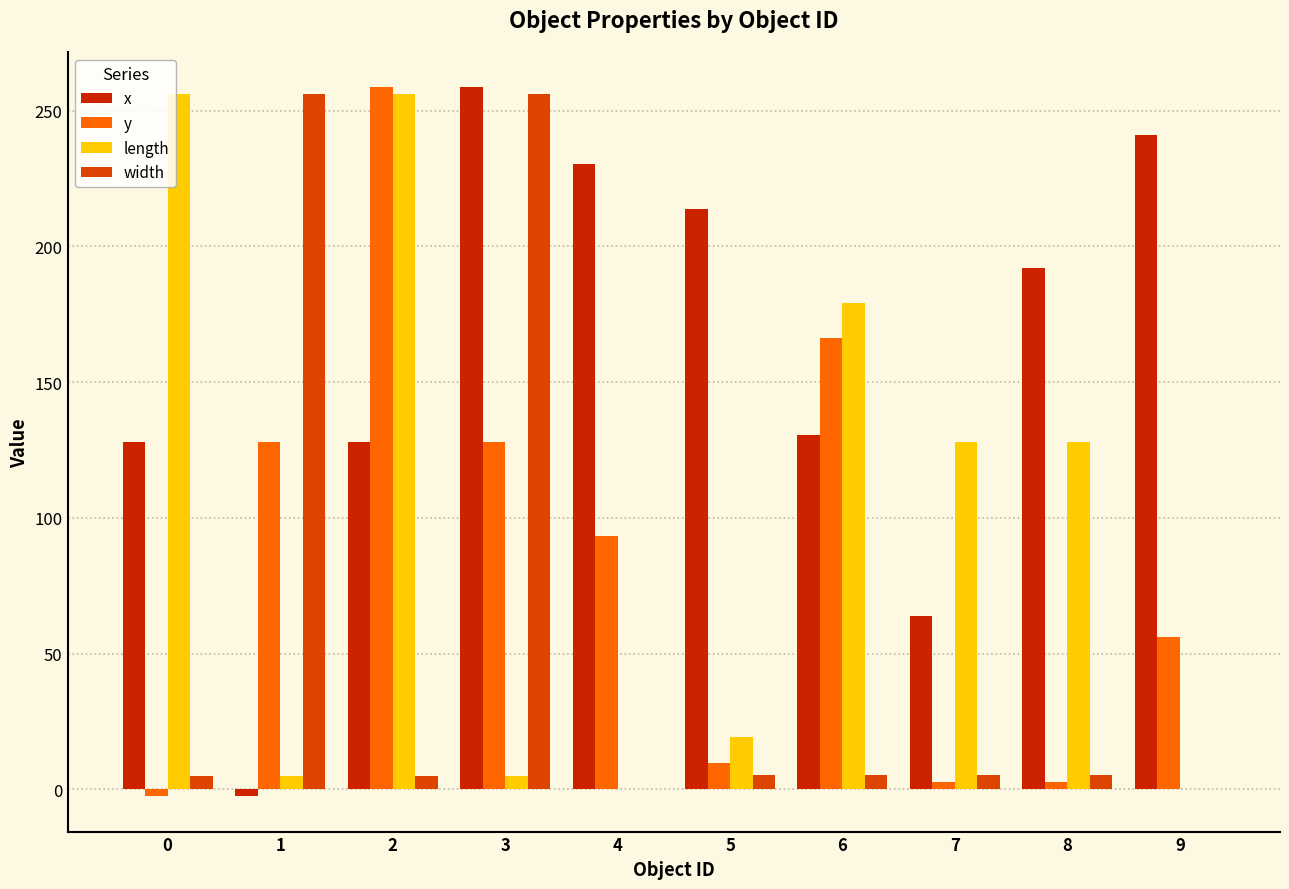

How many groups of bars are there?

10